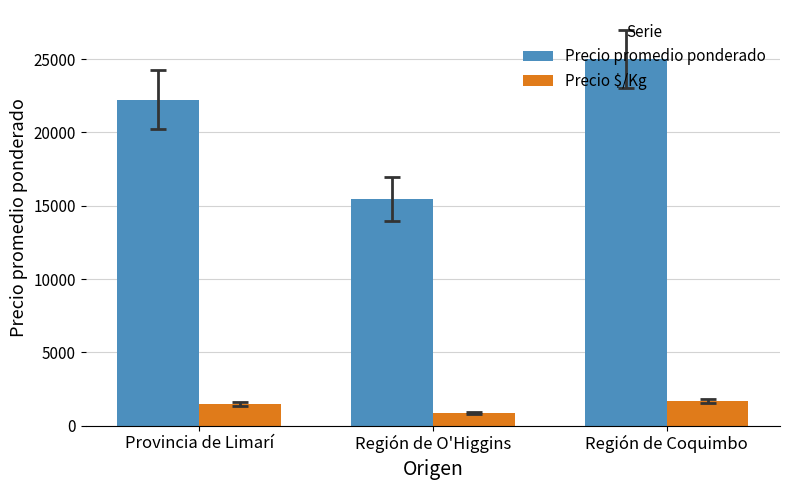

What is the value of the Precio promedio ponderado bar at the 3rd from the left?

25000